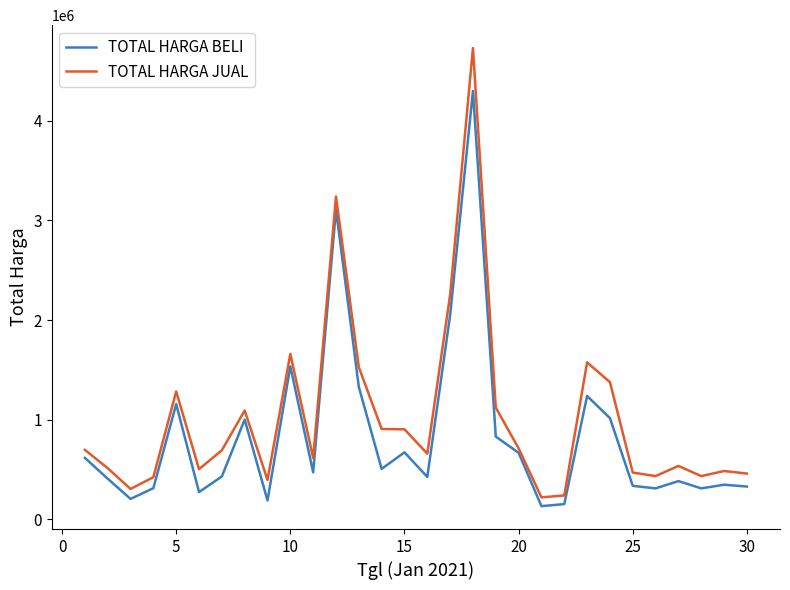

What is the minimum value for TOTAL HARGA JUAL?

220000